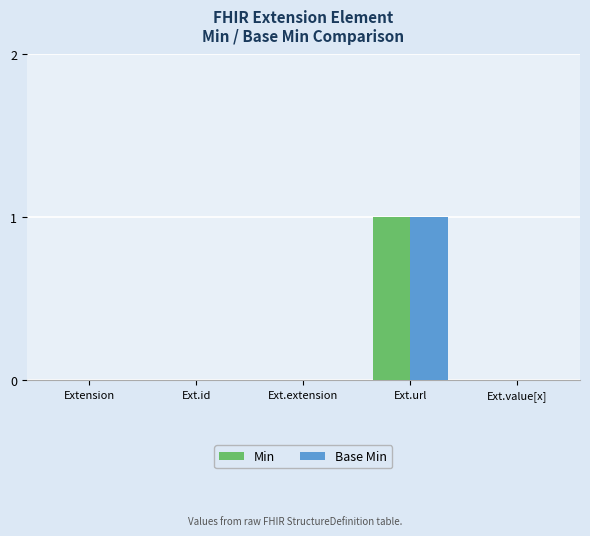

Which category has the highest value in the Base Min series?

Ext.url